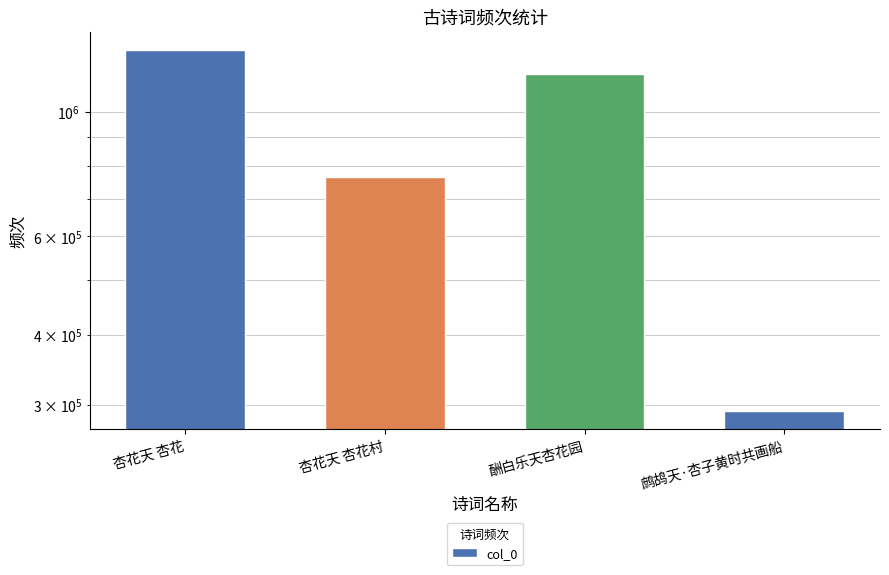

Which label corresponds to the largest value in the chart?

杏花天 杏花